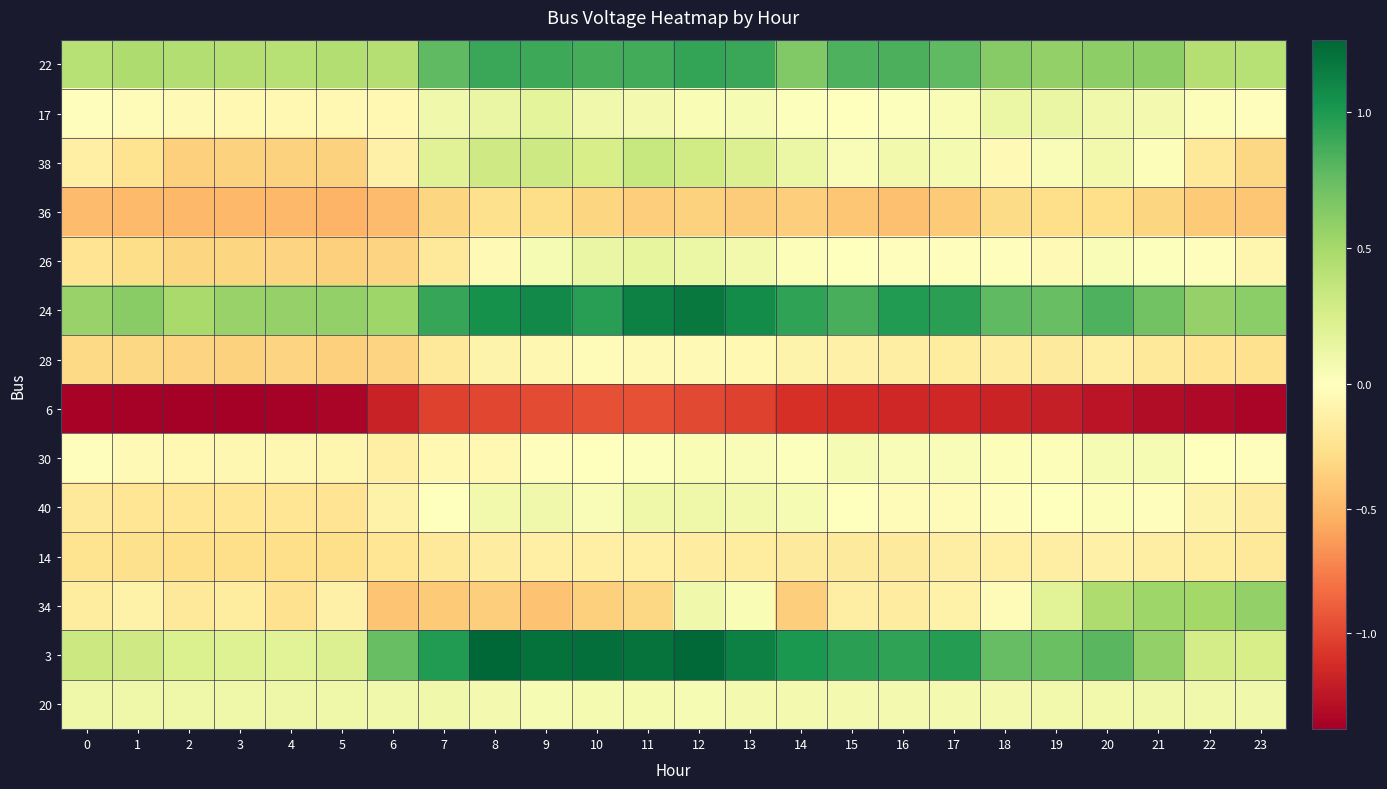

What is the total value across all series at 0?

-1.7